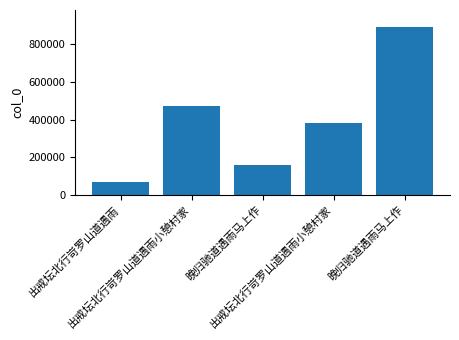

How many categories are shown in the chart?

5